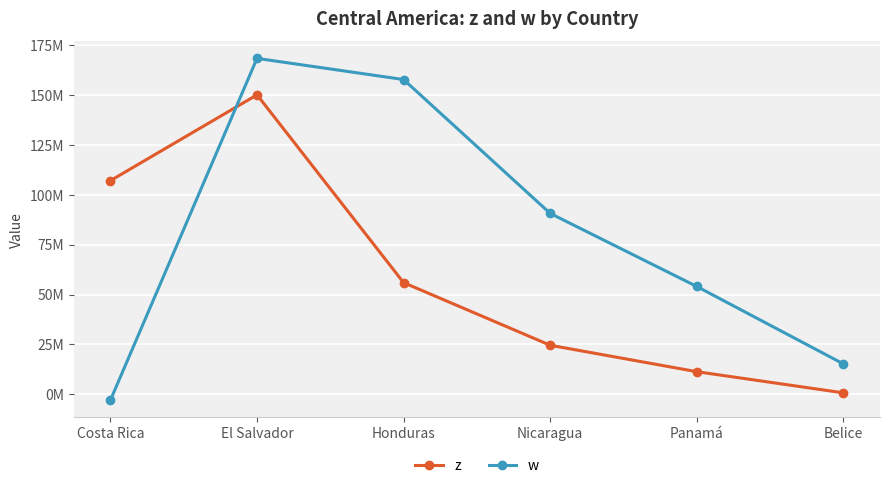

Is the value of z at El Salvador greater than the value of w at Honduras?

No